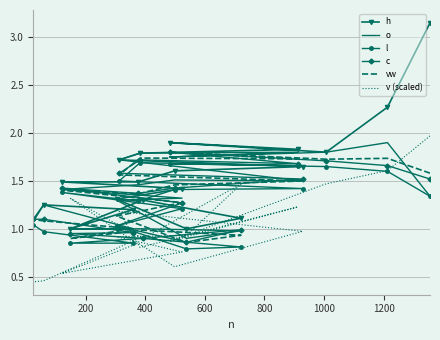

True or false: l has a value of 1.6 at 400.

True